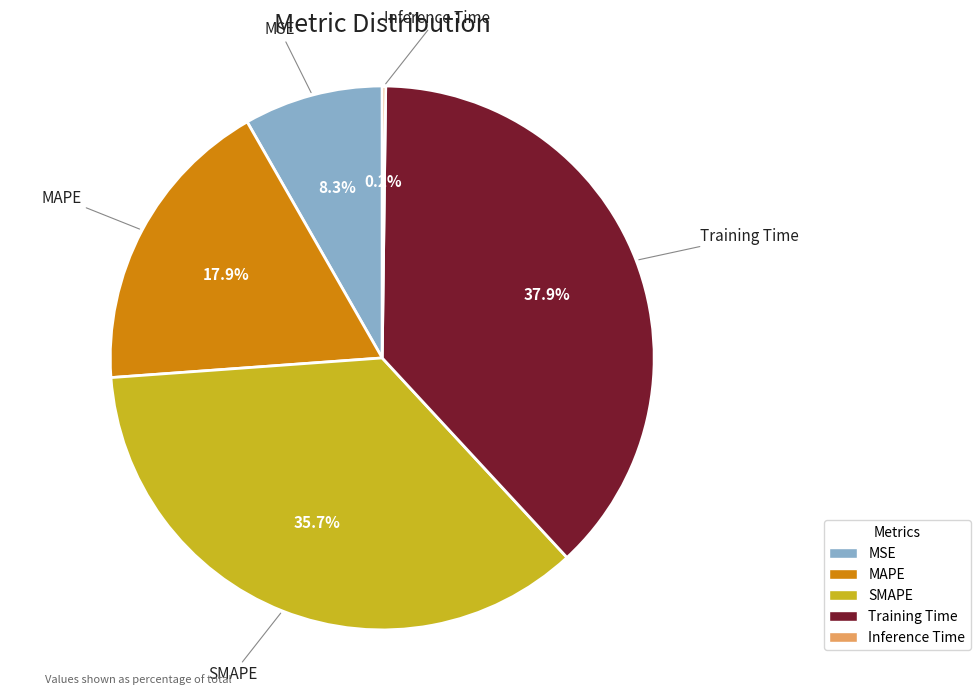

Which slice is the largest?

Training Time